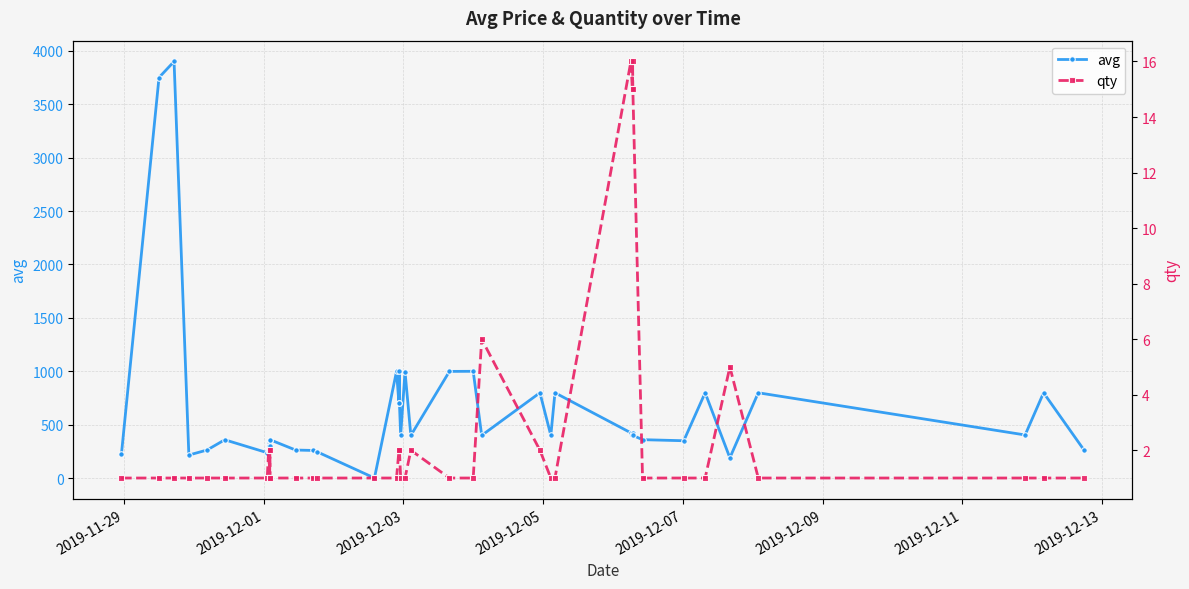

What is the difference between the maximum and second lowest values in the qty series?

15